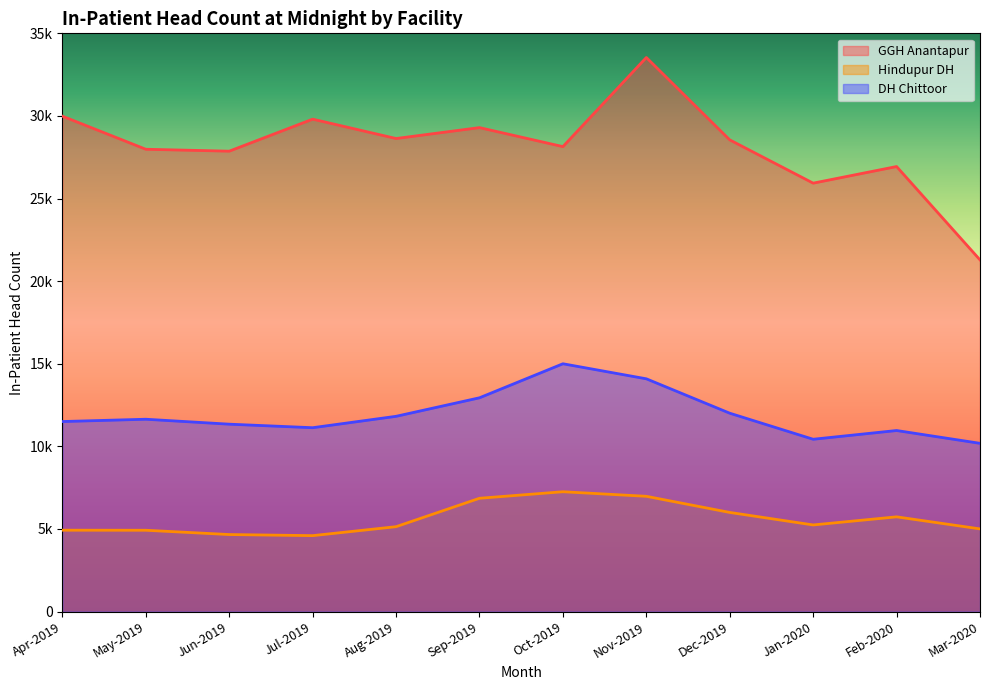

True or false: Hindupur DH and GGH Anantapur intersect in this chart.

False